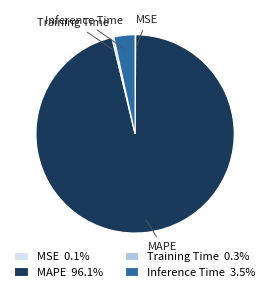

Between Training Time and Inference Time, which is larger?

Inference Time